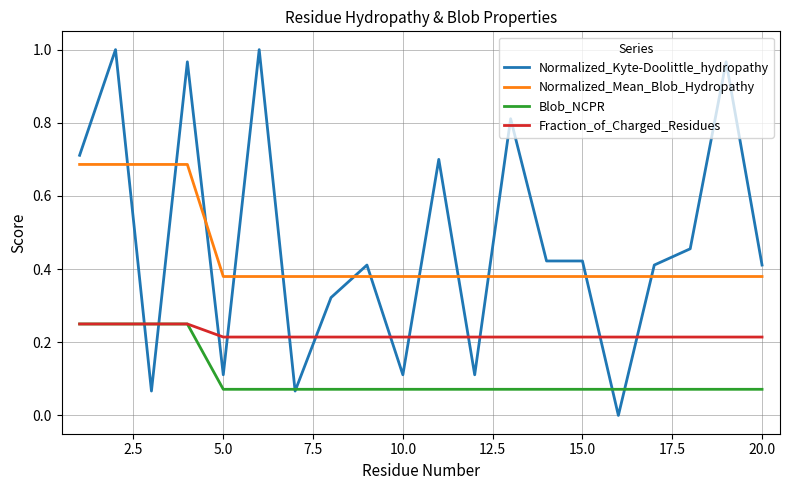

Which series has the widest spread of values?

Normalized_Kyte-Doolittle_hydropathy